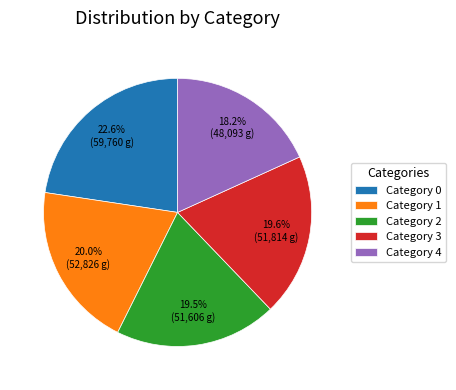

Approximately how many times larger is the value at Category 1 compared to Category 4?

1.1